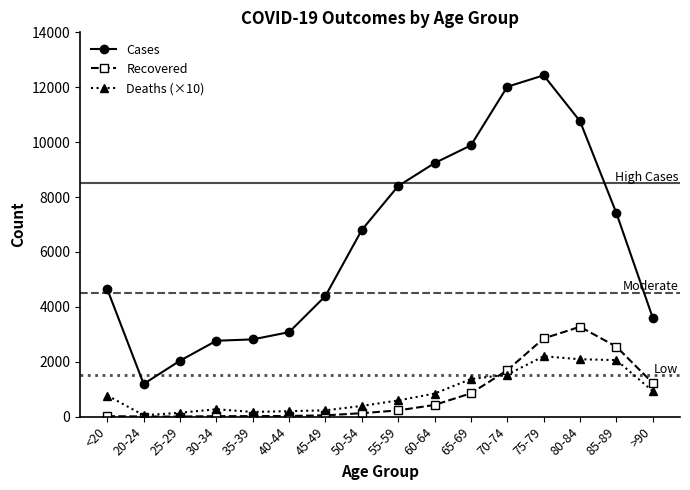

Which series has the largest range (max minus min)?

Cases